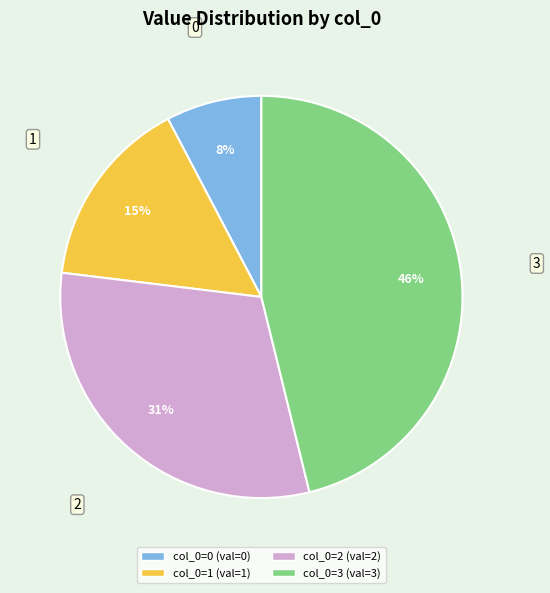

To the nearest percent, what is the difference between the largest and smallest slice percentages?

38%